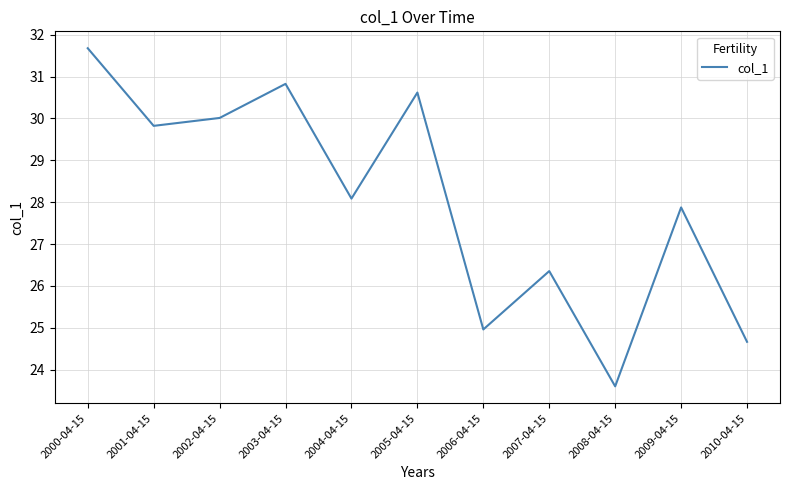

What is the average value?

28.0